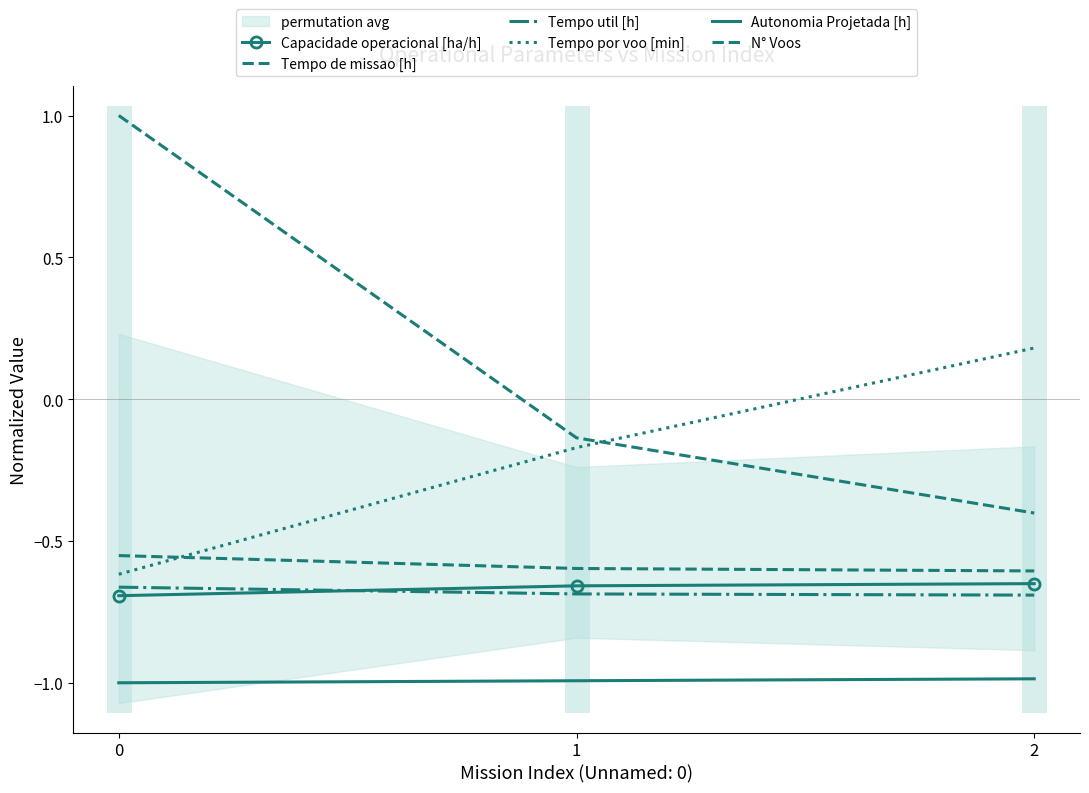

Which series has the widest spread of values?

N° Voos